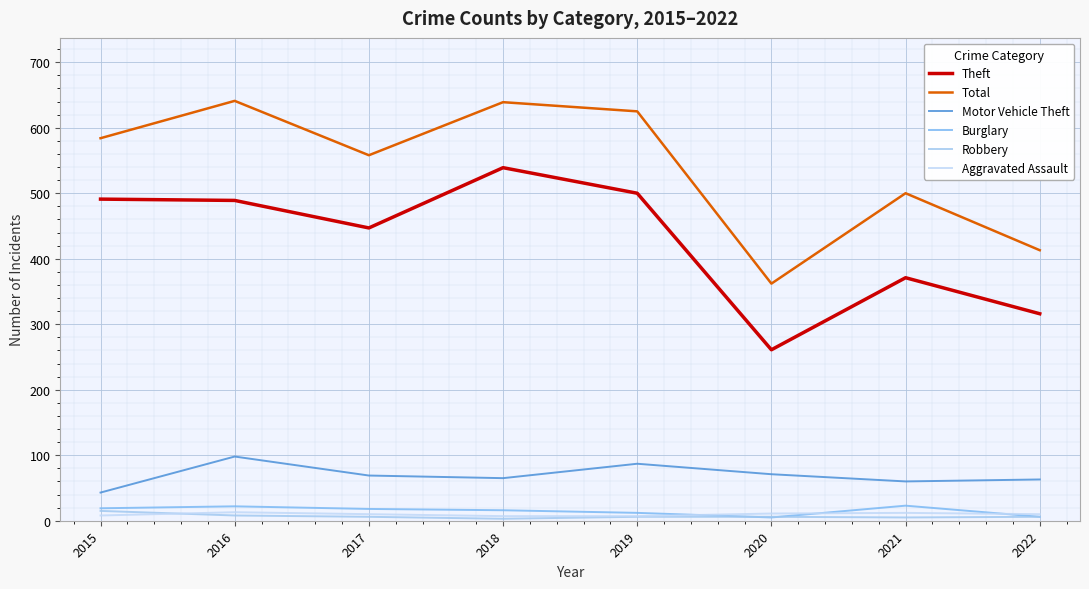

Which series has the widest spread of values?

Total